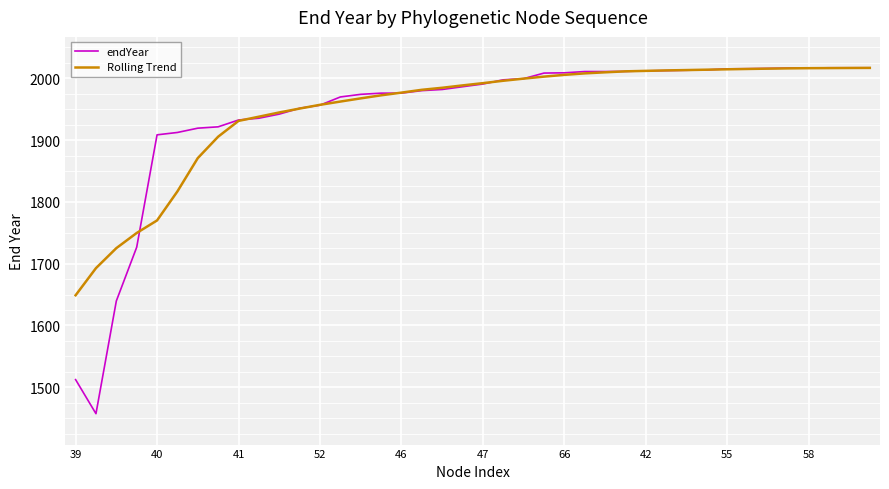

Which series has the widest spread of values?

endYear